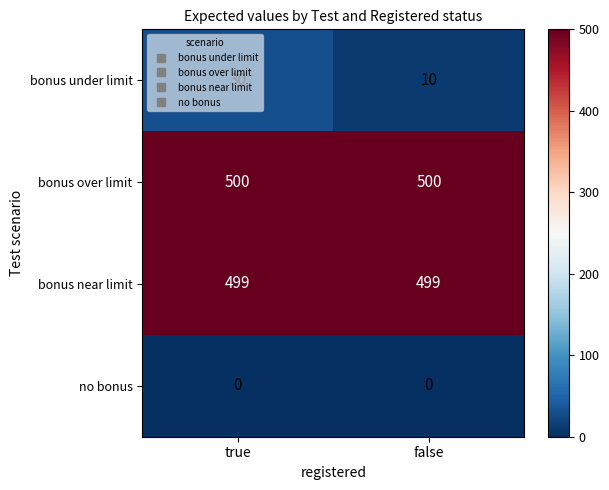

What is the maximum value shown in the chart?

500